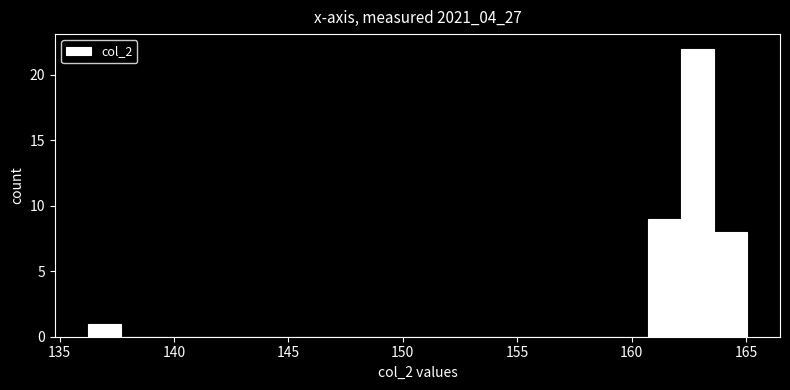

Read against the x-axis, roughly where is the centre of the tallest bar?

163.0